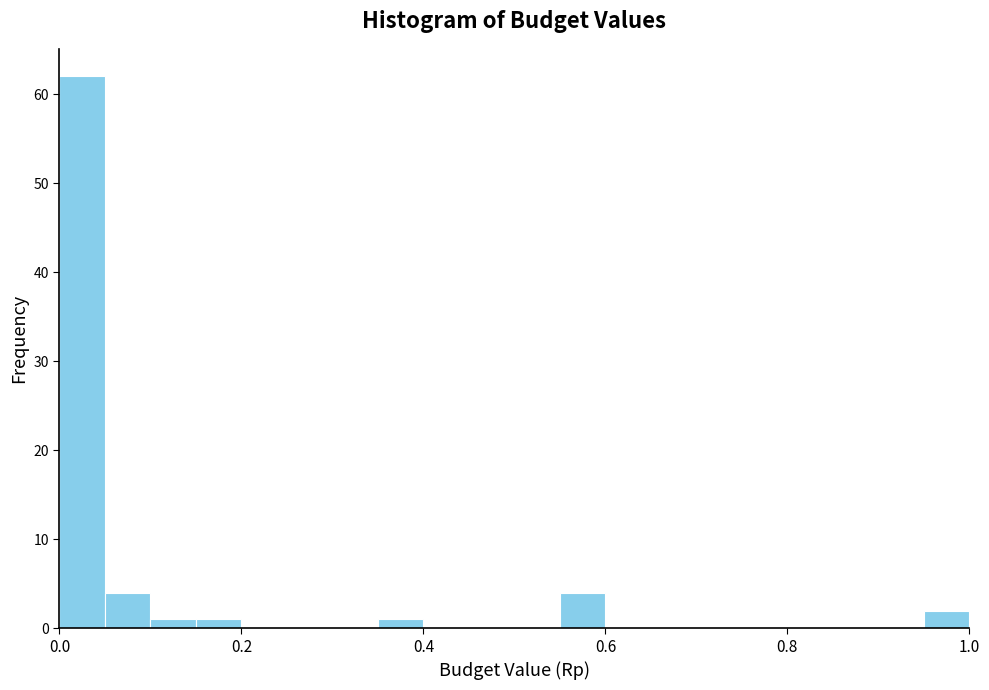

Read against the x-axis, roughly where is the centre of the tallest bar?

0.02